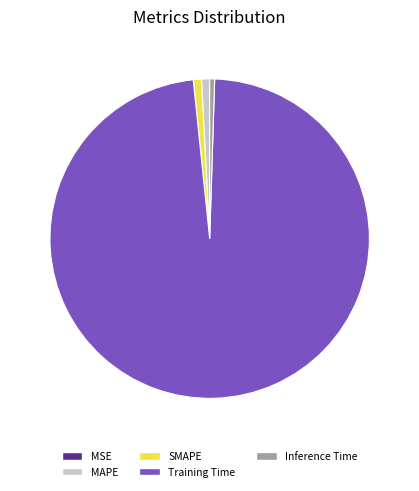

Is the sum of SMAPE and MAPE greater than half?

No